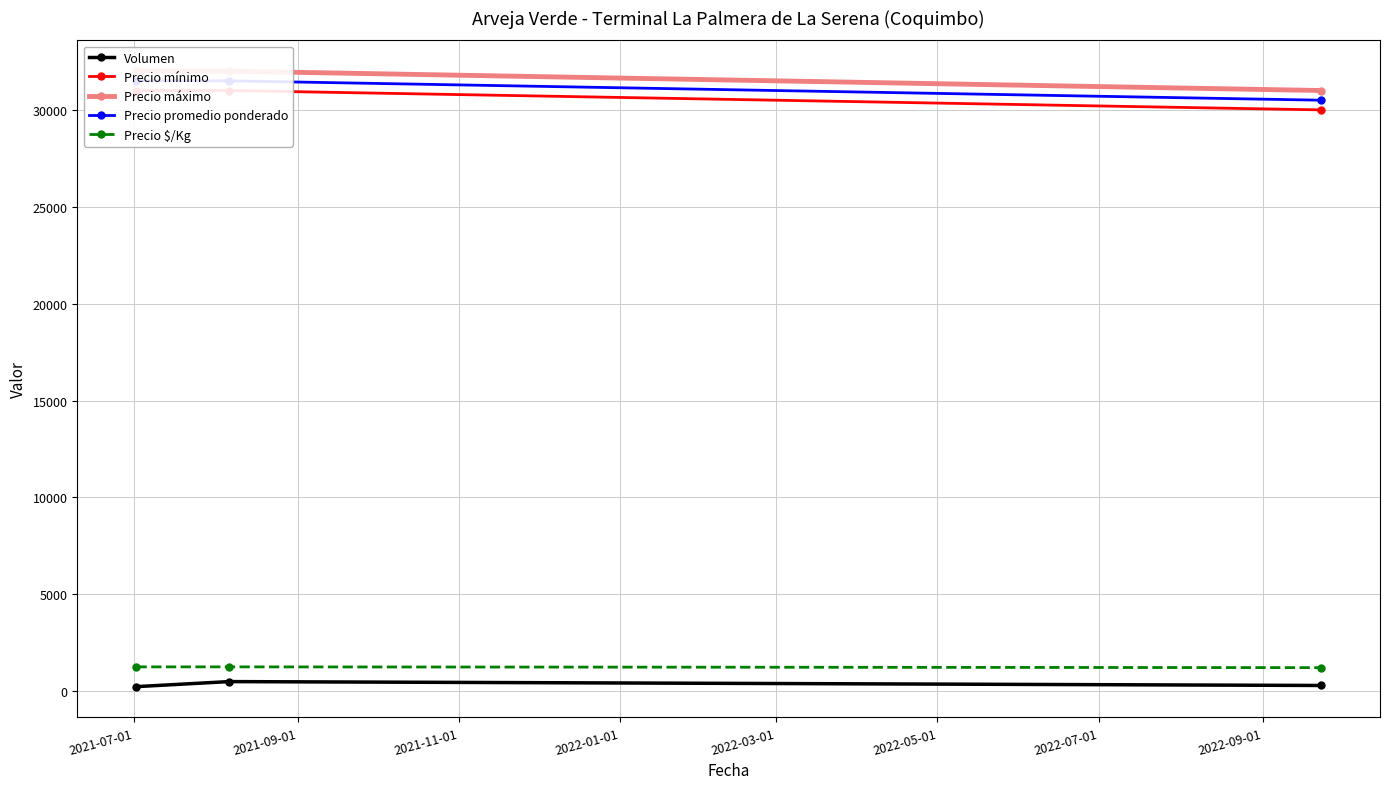

Between 2021-09-01 and 2021-11-01, which is larger?

2021-09-01